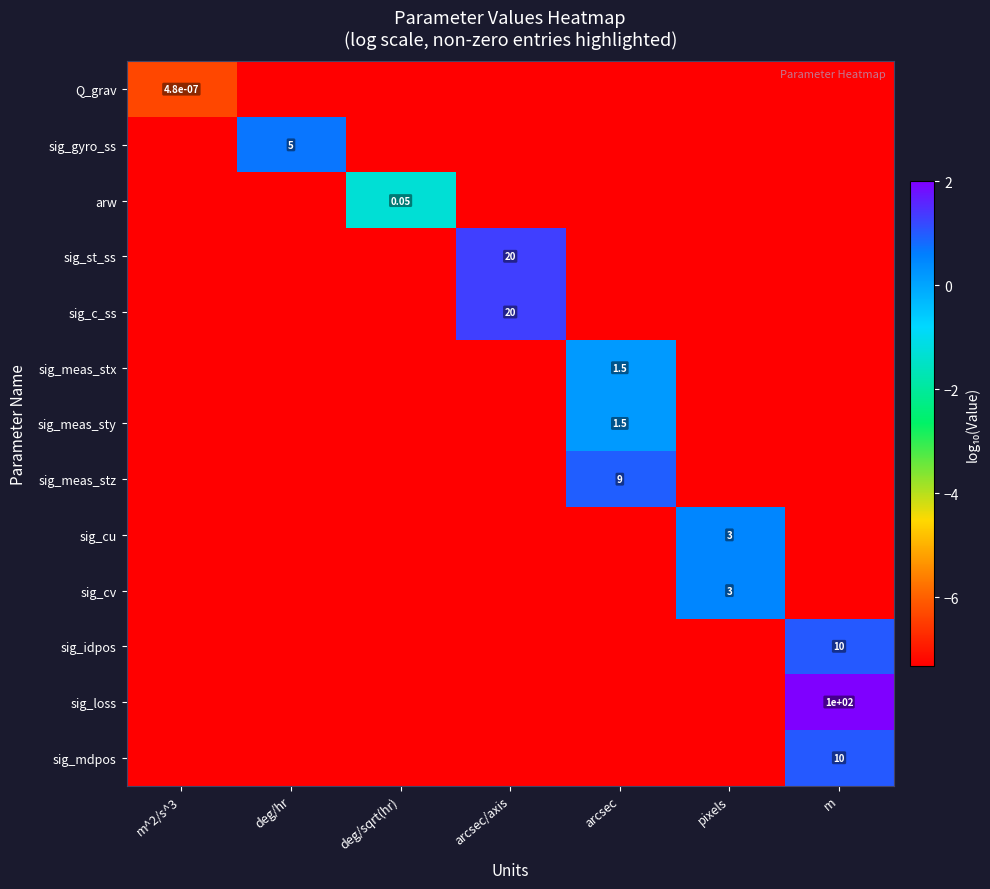

True or false: sig_meas_stz has a value of -1.7 at arcsec/axis.

False